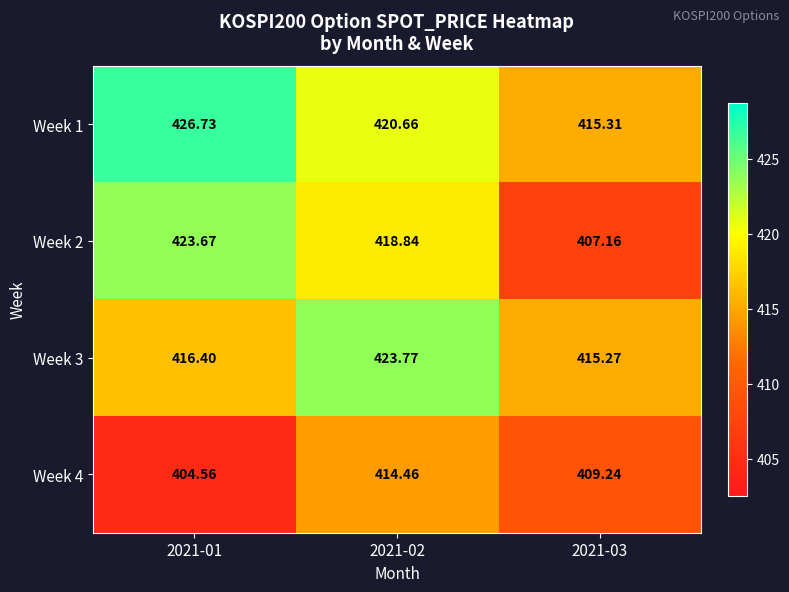

How many values in the Week 2 series exceed 418?

2